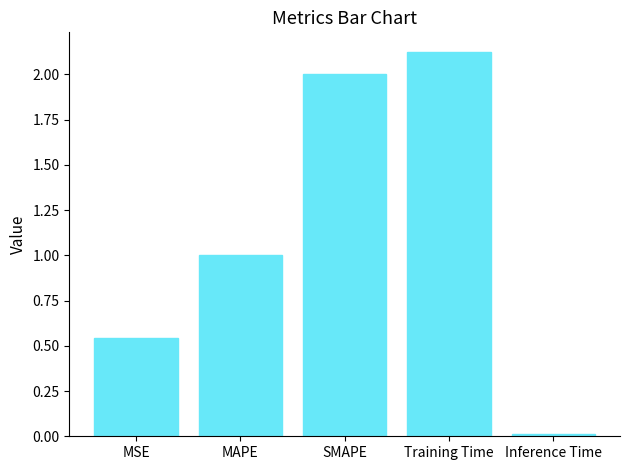

Does the chart contain stacked bars?

No